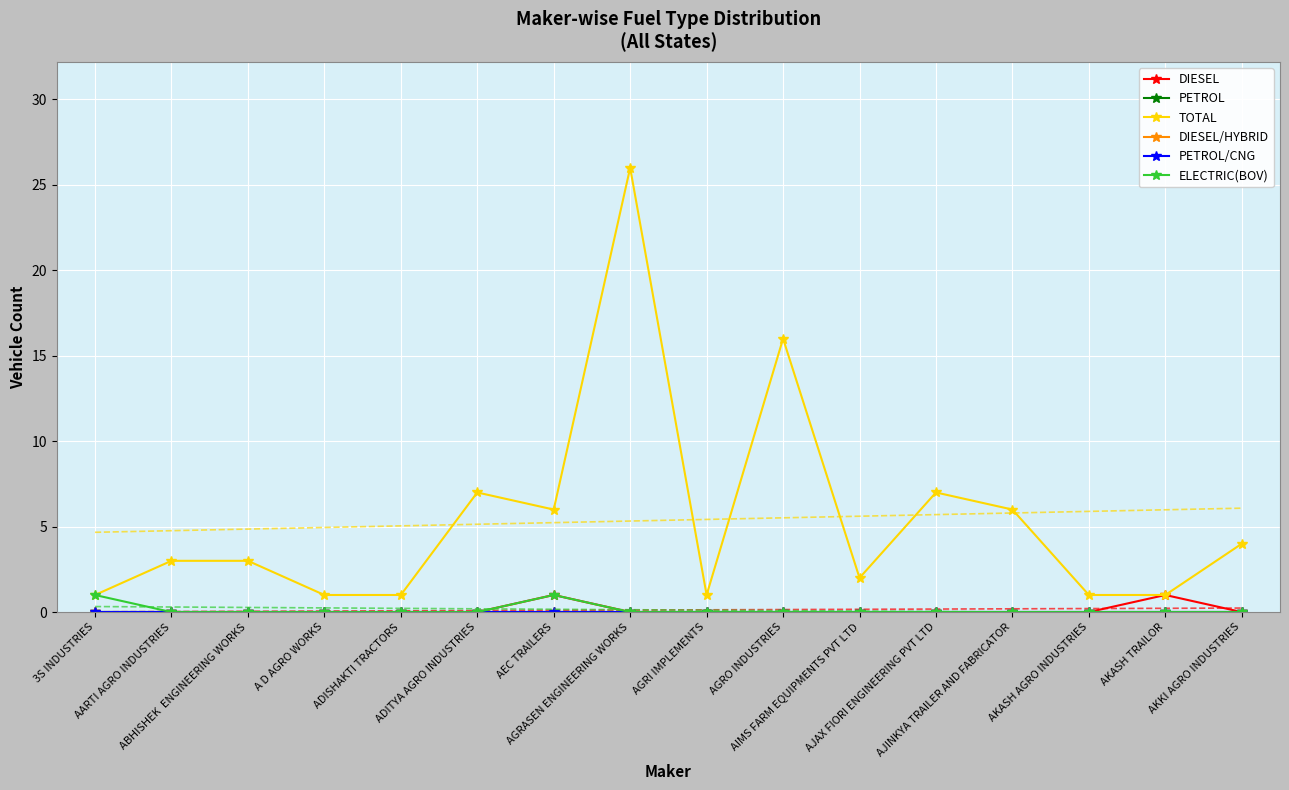

What is the label of the 16th point from the left?

AKKI AGRO INDUSTRIES